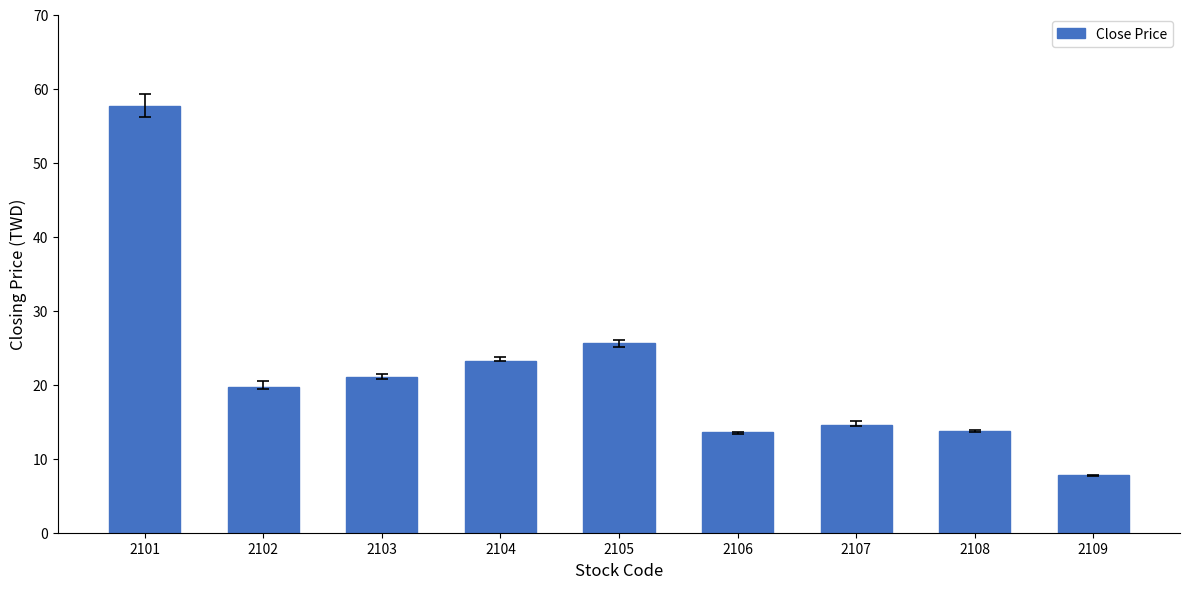

What is the maximum value shown in the chart?

57.6